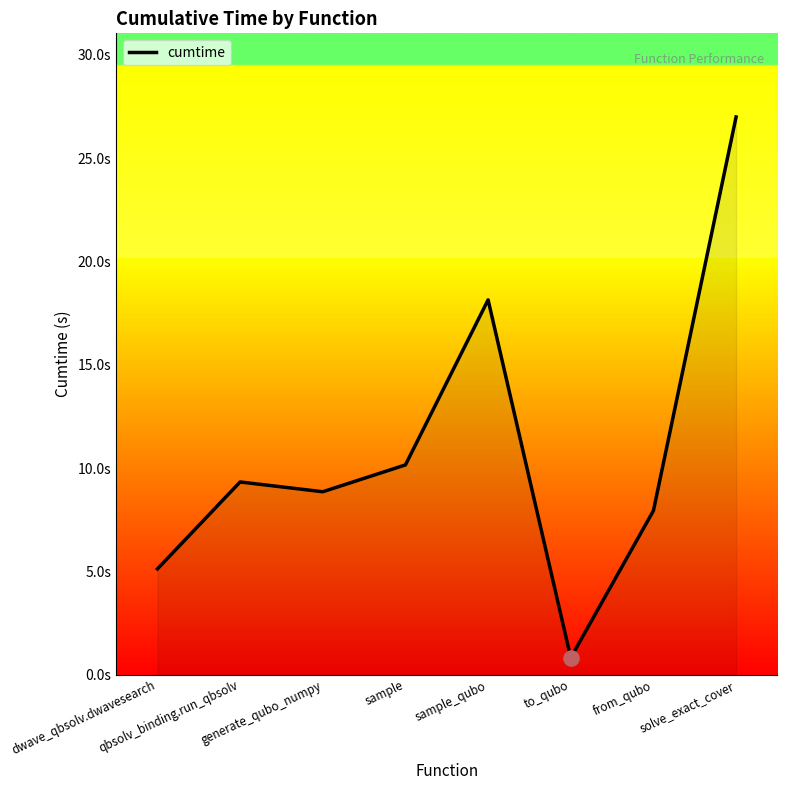

Is this an area chart (filled region under the line)?

Yes